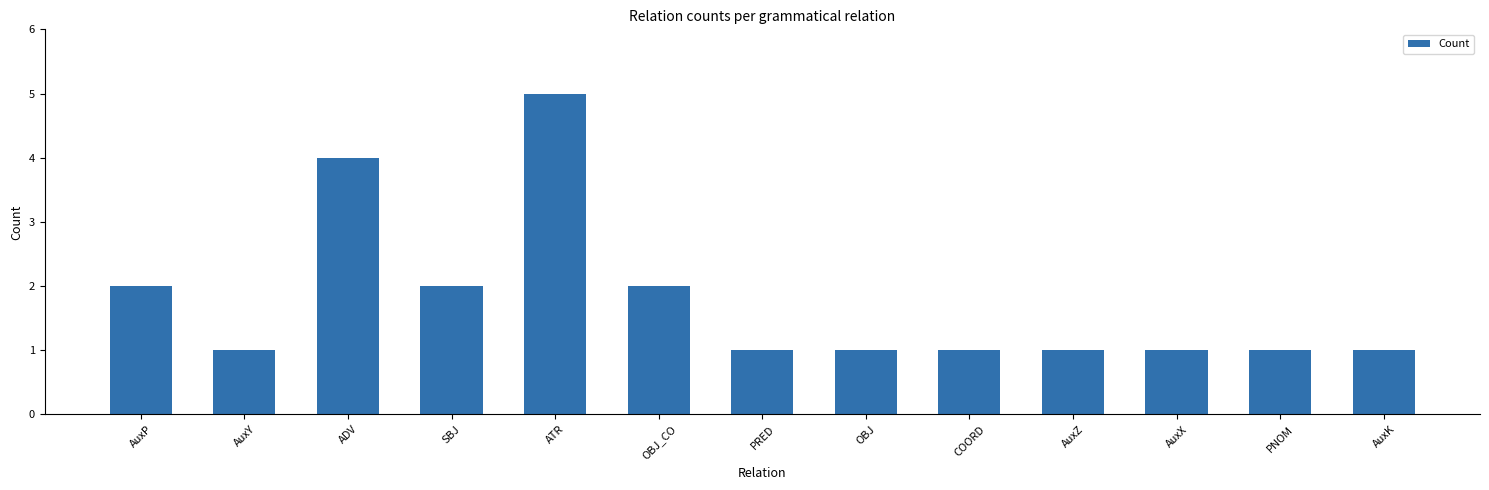

What value does the data have at ADV?

4